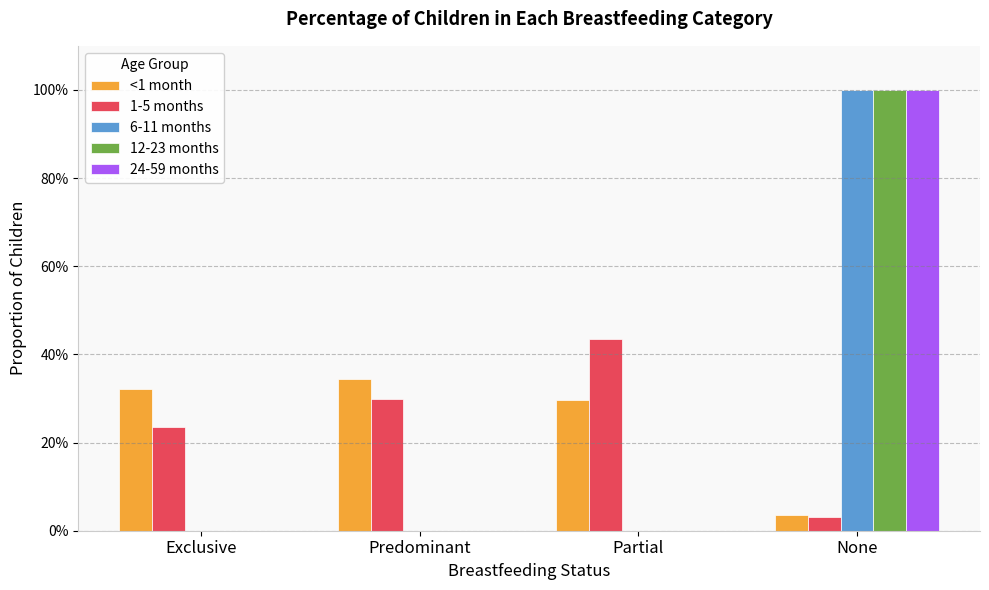

Which series changed the most between Exclusive and Predominant?

1-5 months